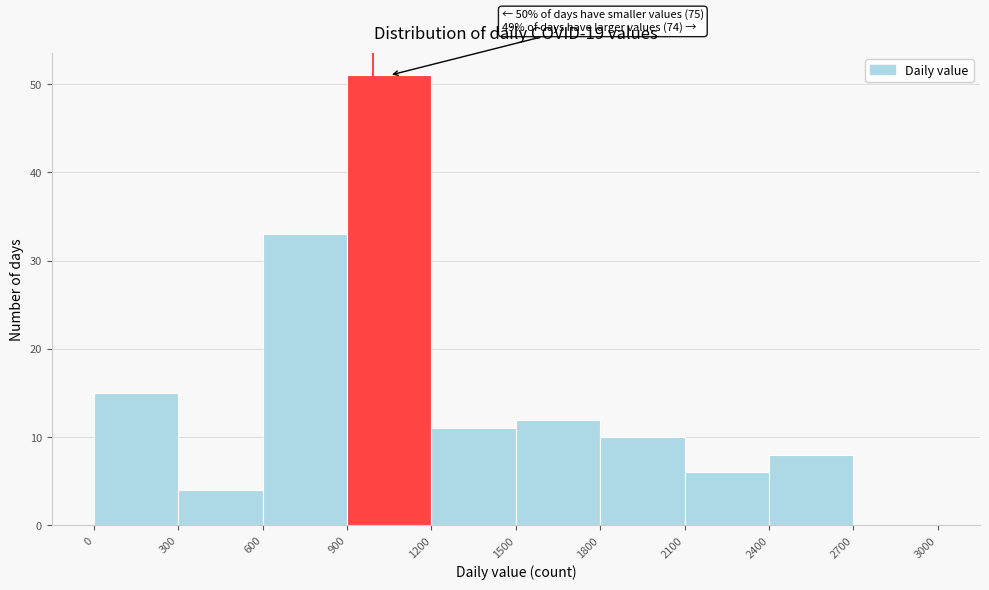

Over which range of the x-axis is the bar tallest?

900 to 1200